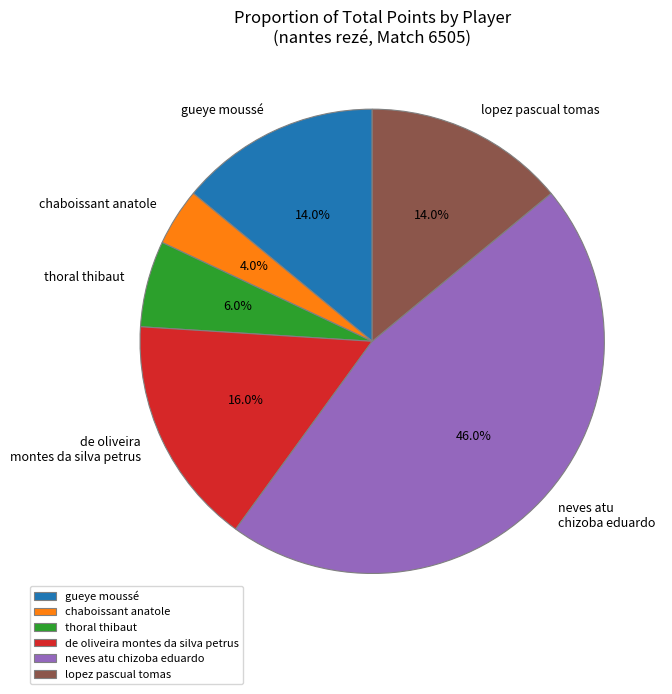

Which has a higher value, thoral thibaut or gueye moussé?

gueye moussé